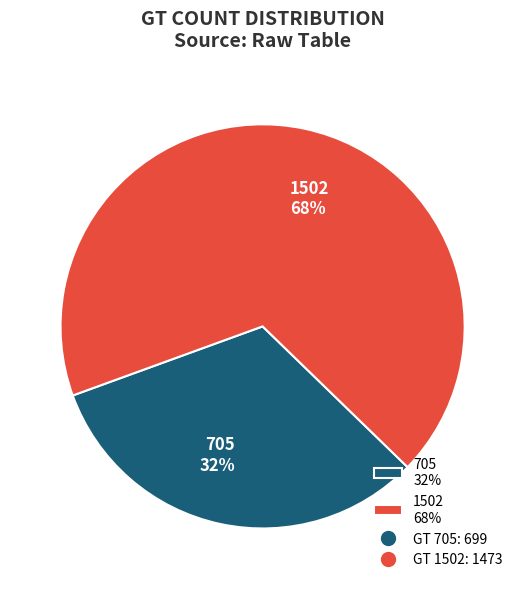

How many segments does this pie chart have?

2